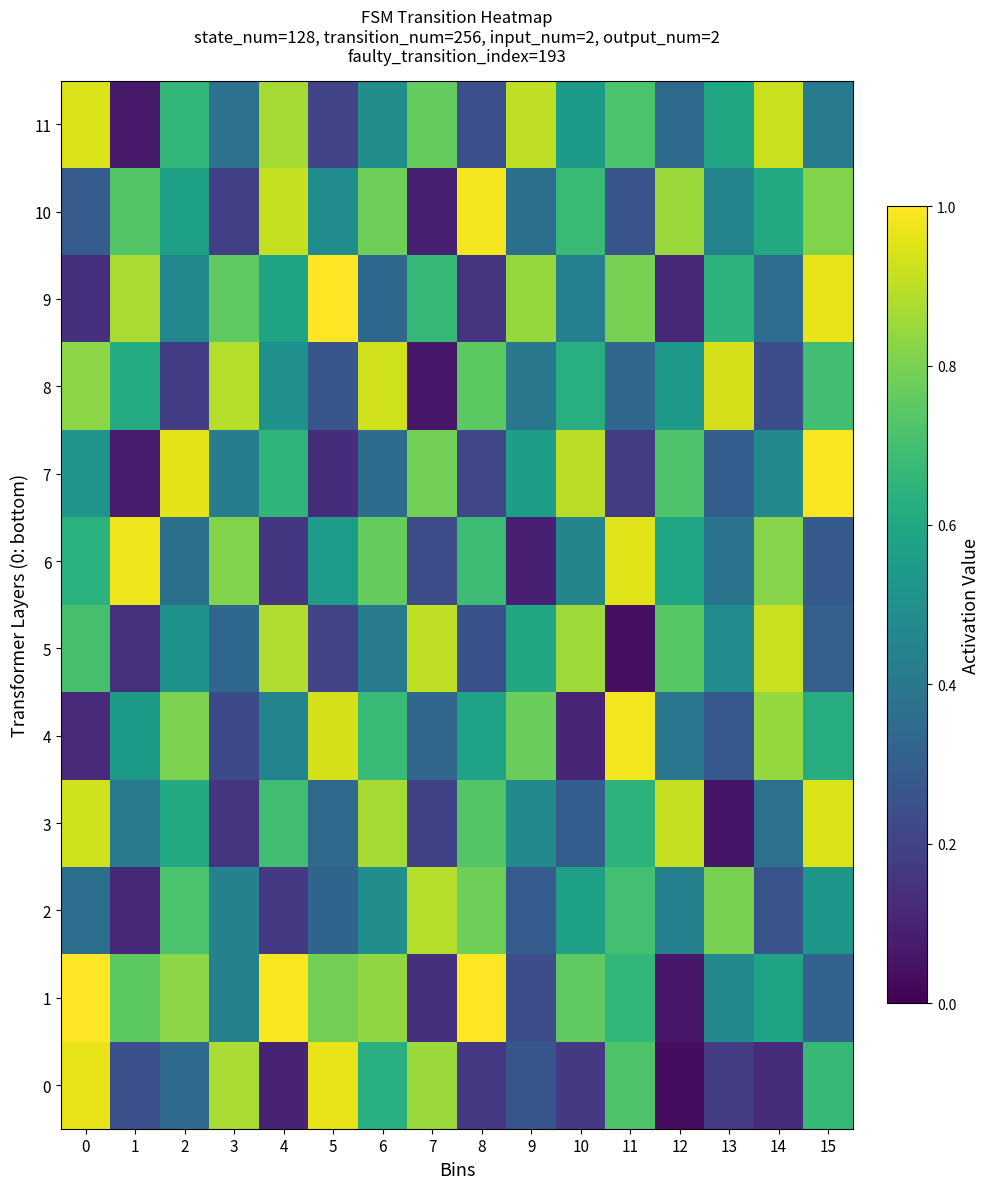

What is the difference between the highest and lowest values at 3?

0.7